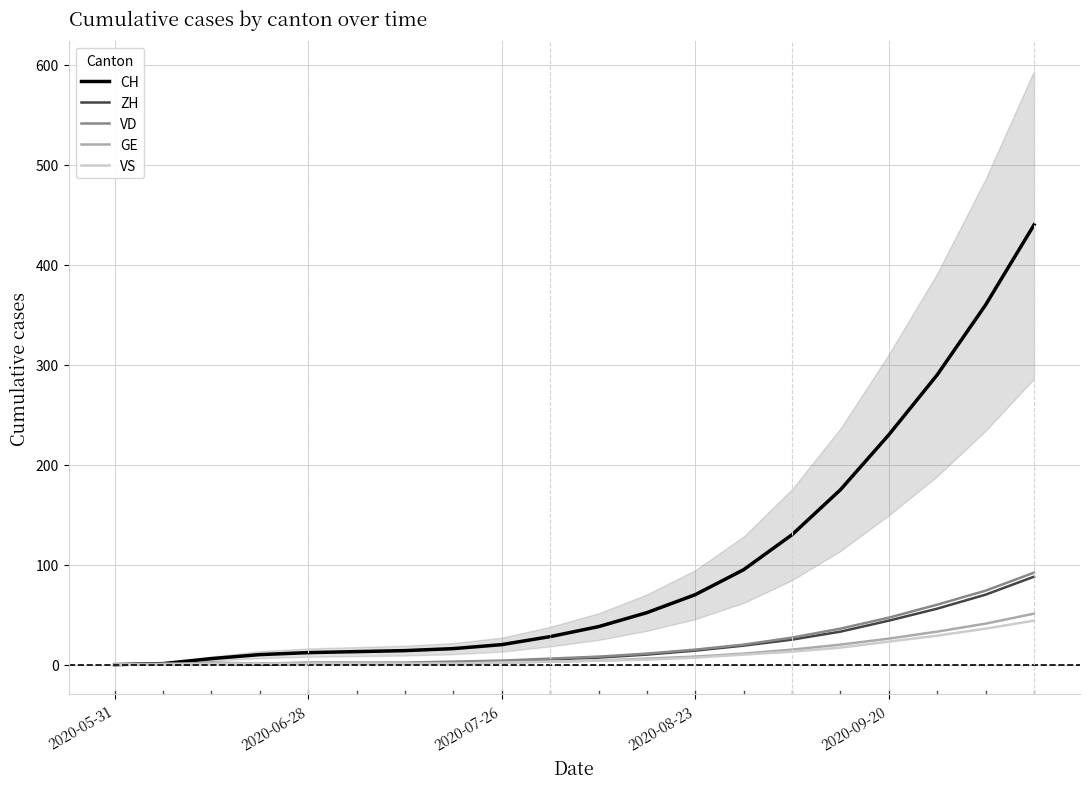

Is the value of ZH at 2020-07-26 greater than the value of VD at 2020-05-31?

Yes